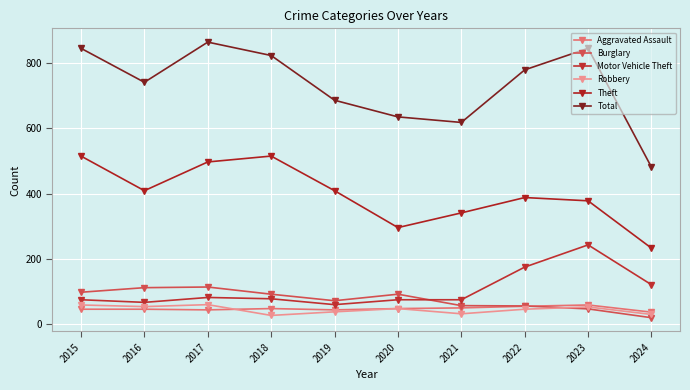

How many data points does each series have?

10